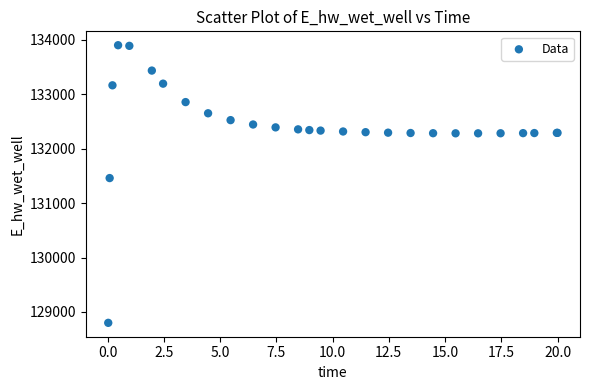

What Y value in the scatter plot is closest to 131351?

131460.8